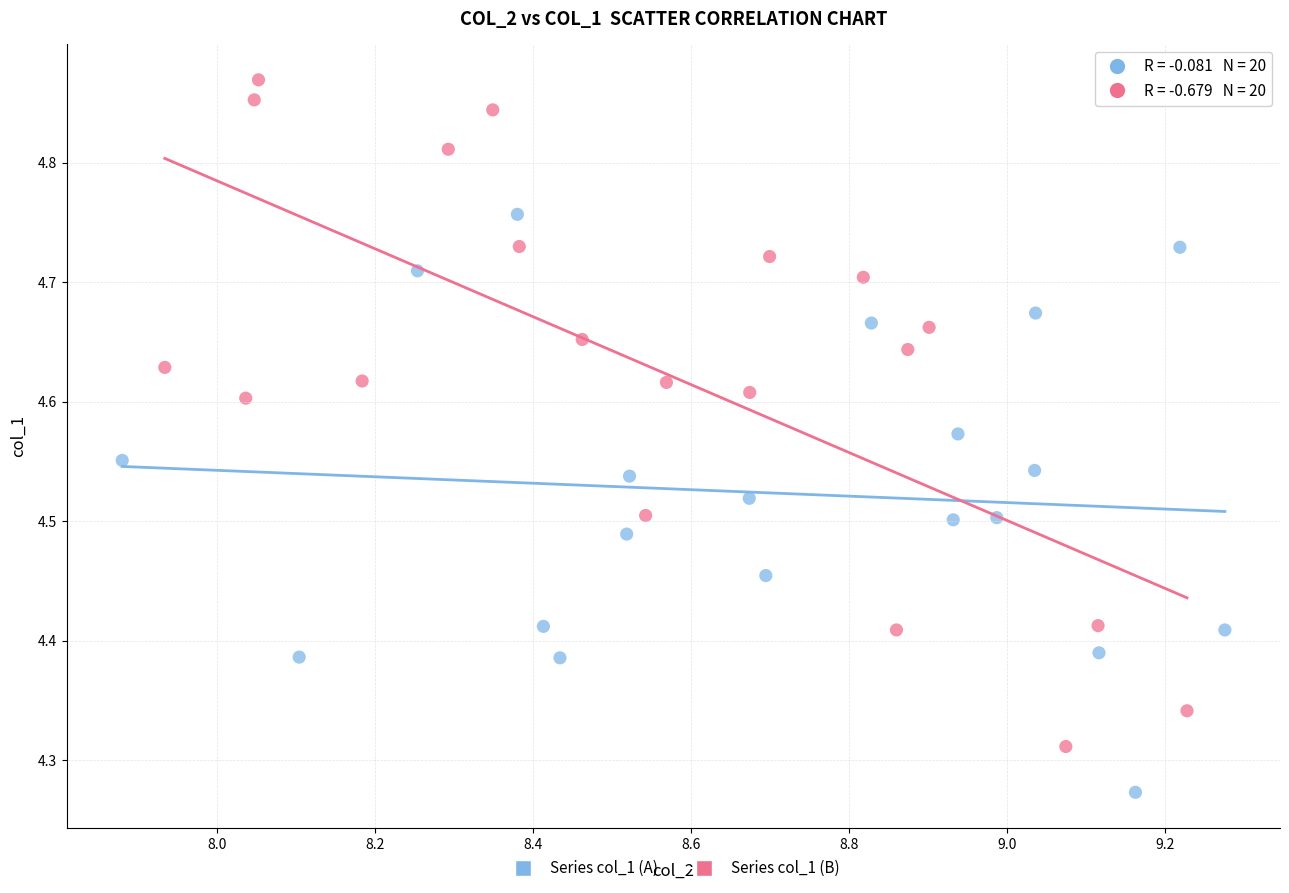

Which series reaches the maximum Y coordinate?

Series col_1 (B)